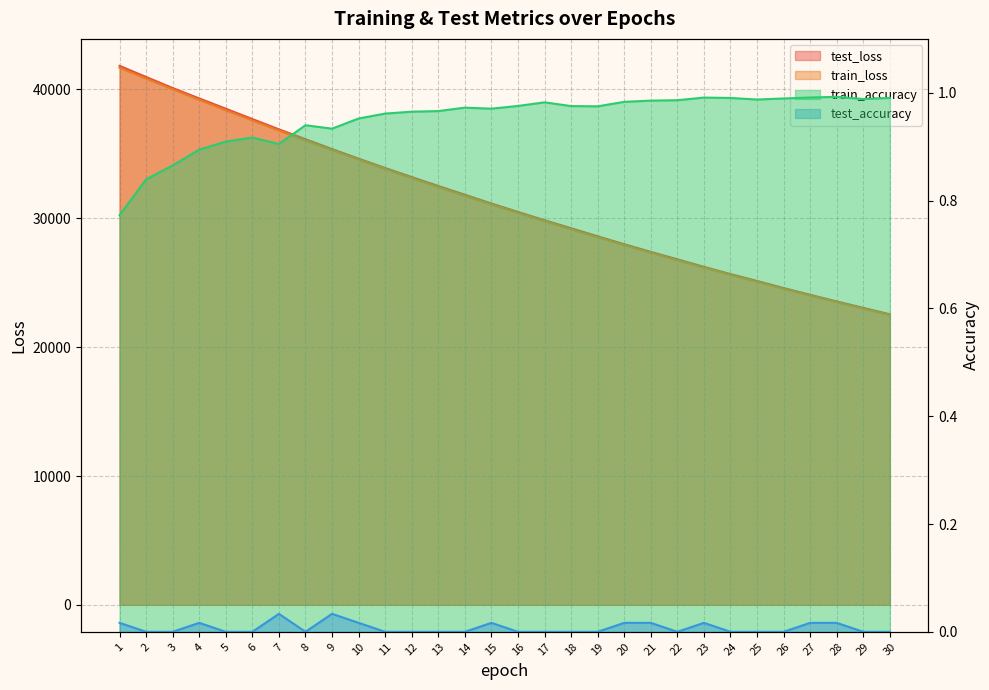

Reading left to right, what are all the values shown in this chart?

test_loss: 41835.5	40971.8	40114.4	39305.8	38507.4	37705.5	36906.1	36142.2	35375.3	34635.1	33904.4	33207.2	32511.9	31833.6	31152.0	30498.1	29853.9	29232.6	28606.4	27990.2	27399.4	26821.3	26238.6	25676.2	25138.1	24593.8	24065.1	23550.7	23052.2	22553.0
train_loss: 41686.9	40848.6	40018.0	39197.1	38389.4	37595.1	36815.8	36049.3	35298.7	34561.2	33837.9	33128.6	32432.9	31750.4	31081.5	30425.3	29782.1	29151.9	28534.0	27928.4	27334.7	26752.8	26182.6	25623.7	25076.1	24539.4	24013.5	23498.1	22993.1	22498.3
train_accuracy: 0.8	0.8	0.9	0.9	0.9	0.9	0.9	0.9	0.9	1.0	1.0	1.0	1.0	1.0	1.0	1.0	1.0	1.0	1.0	1.0	1.0	1.0	1.0	1.0	1.0	1.0	1.0	1.0	1.0	1.0
test_accuracy: 0.0	0.0	0.0	0.0	0.0	0.0	0.0	0.0	0.0	0.0	0.0	0.0	0.0	0.0	0.0	0.0	0.0	0.0	0.0	0.0	0.0	0.0	0.0	0.0	0.0	0.0	0.0	0.0	0.0	0.0